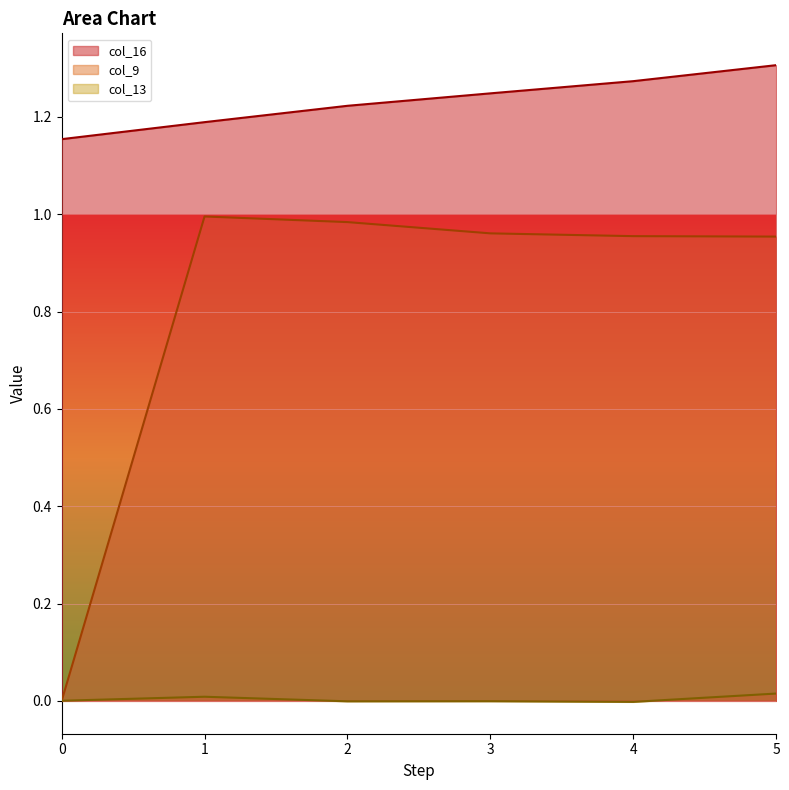

Between 4 and 0, which is larger?

4